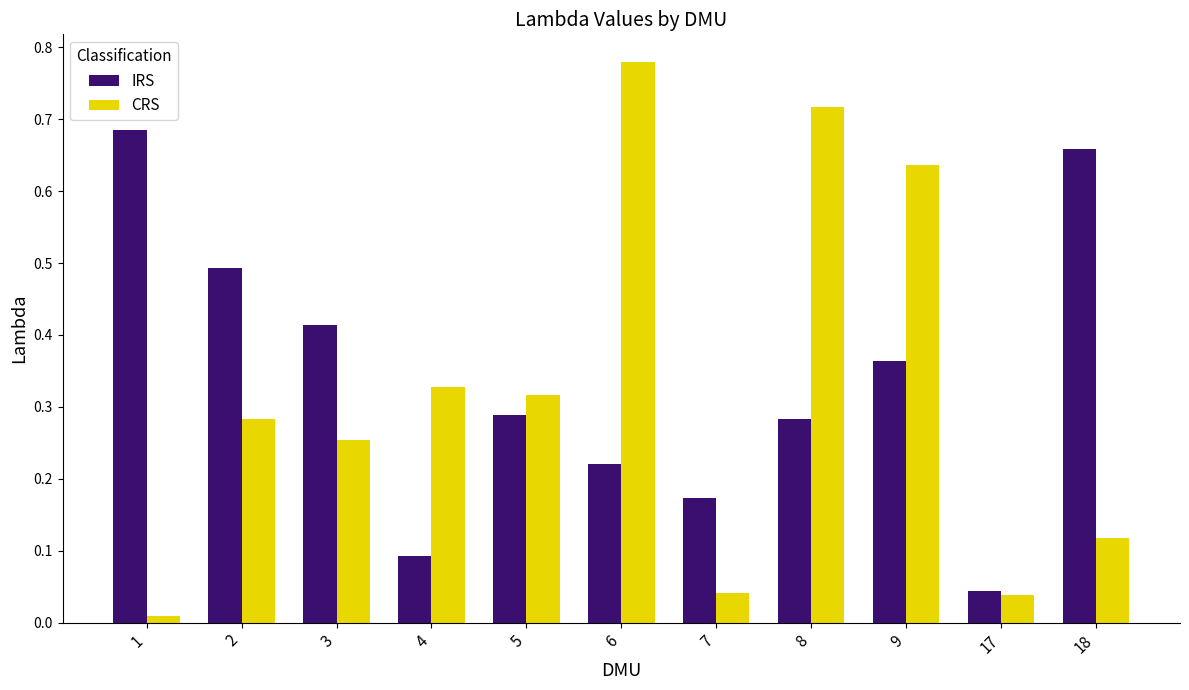

Rank the series by their maximum value, from lowest to highest.

IRS, CRS